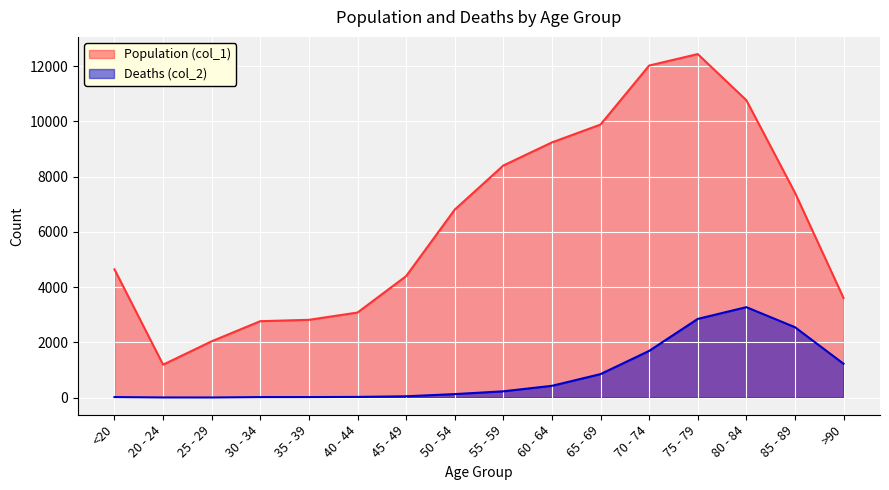

Which series changed the most between 45 - 49 and 50 - 54?

Population (col_1)